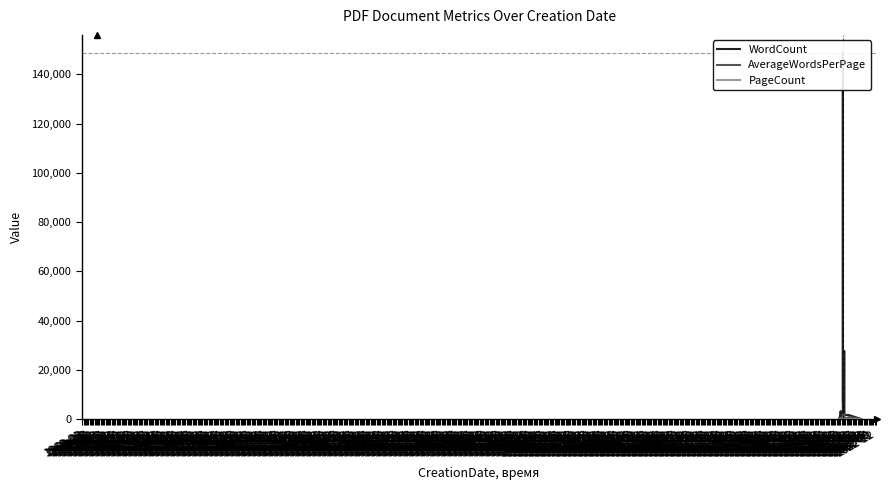

Which has a higher value, 2020-09 or 2020-10?

2020-09